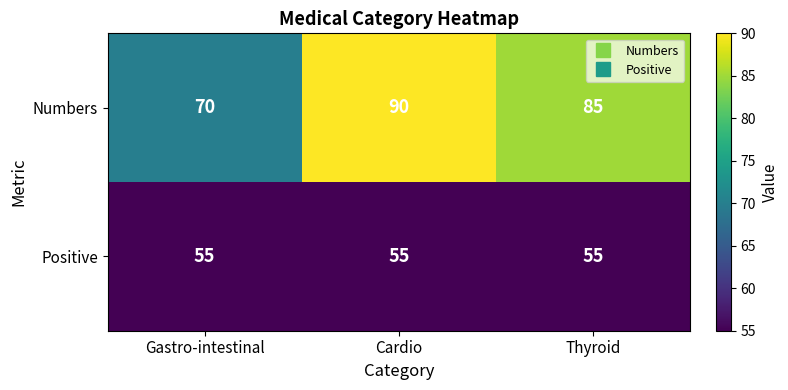

Which series has the widest spread of values?

Numbers